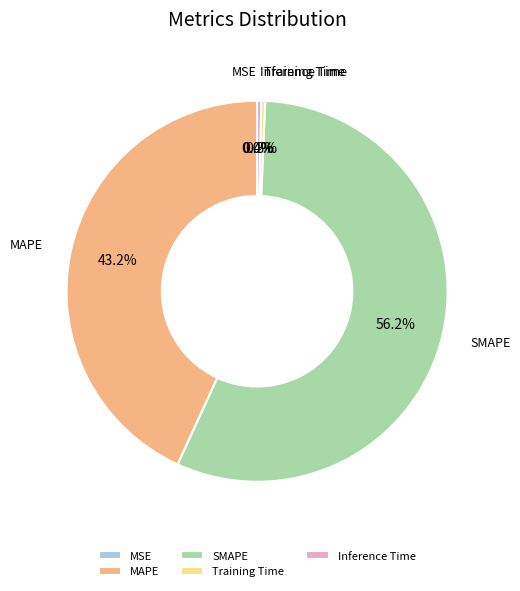

What is the majority slice?

SMAPE